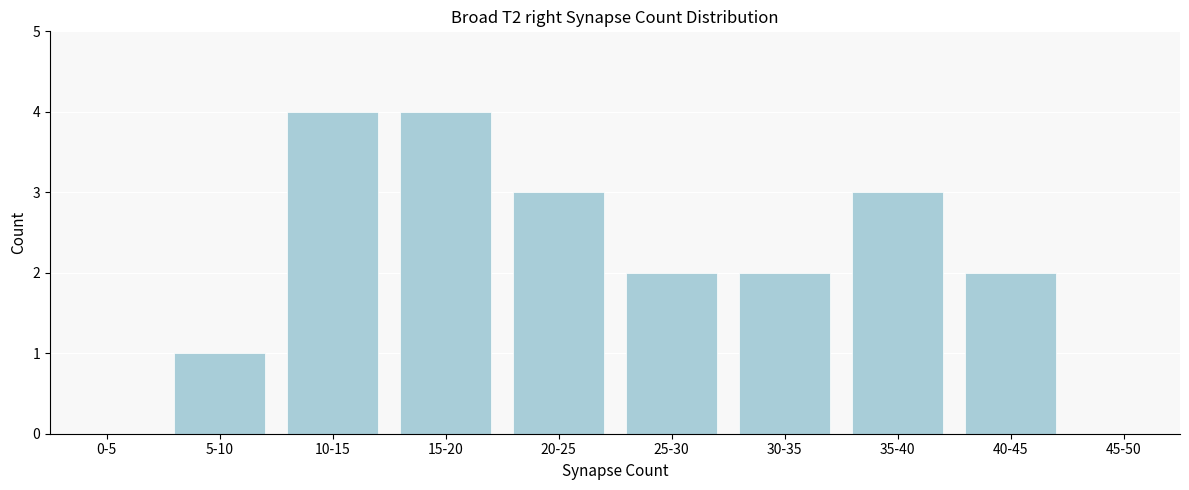

What is the greatest value displayed?

4